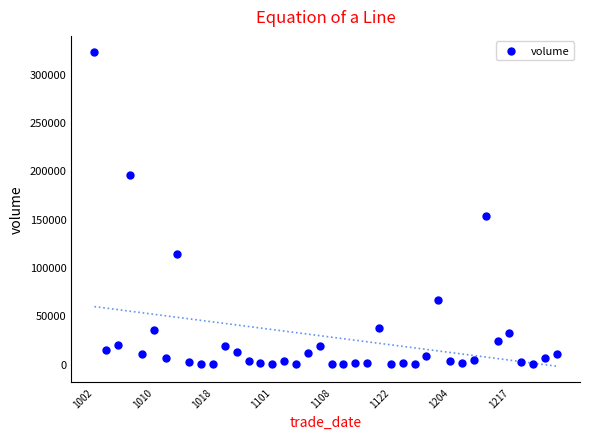

What Y value in the scatter plot is closest to 161384?

152700